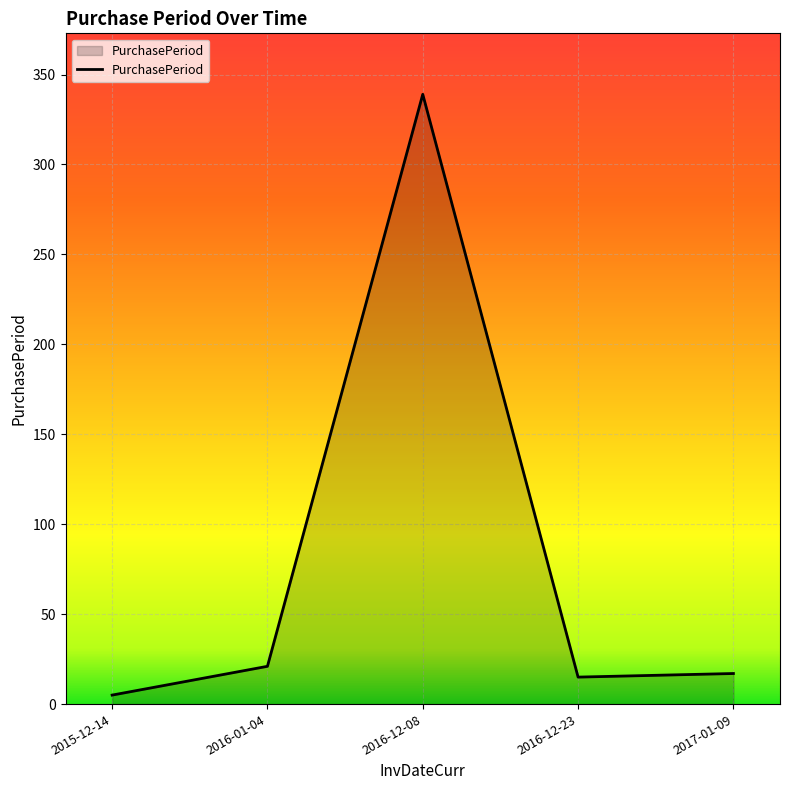

Does the chart have visible grid lines?

Yes